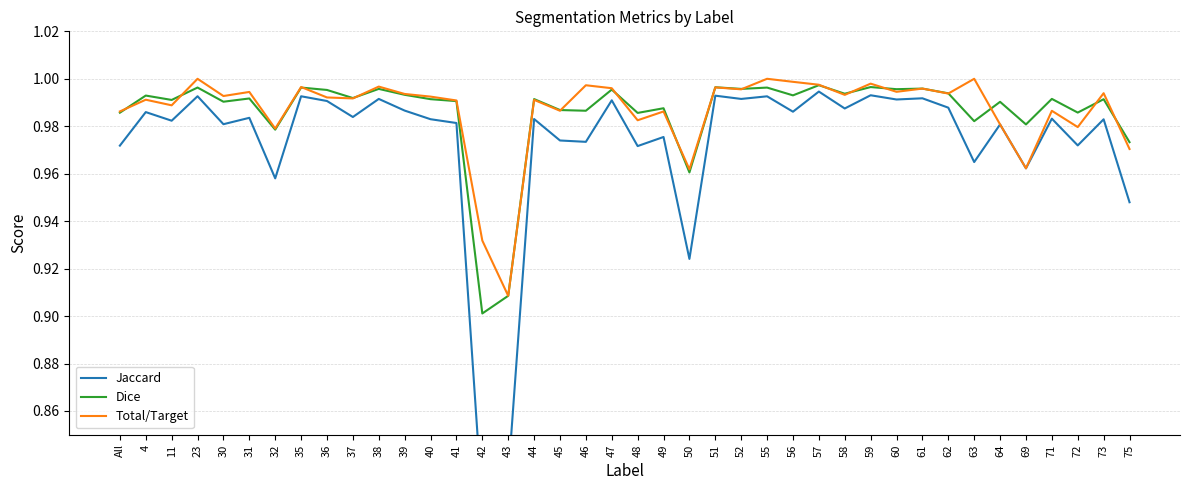

True or false: Total/Target has a value of 1.8 at 30.

False